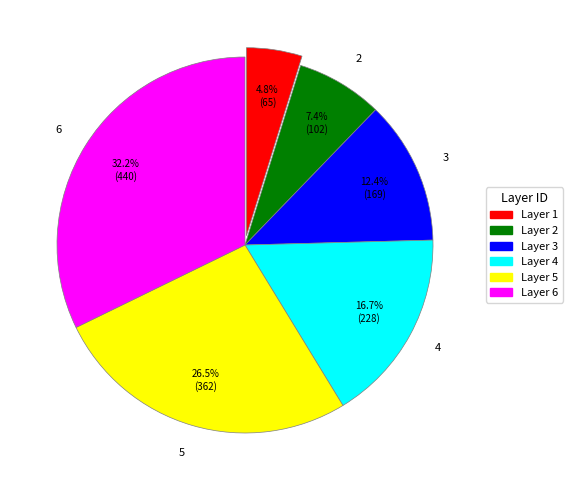

Does any single category account for the majority?

No